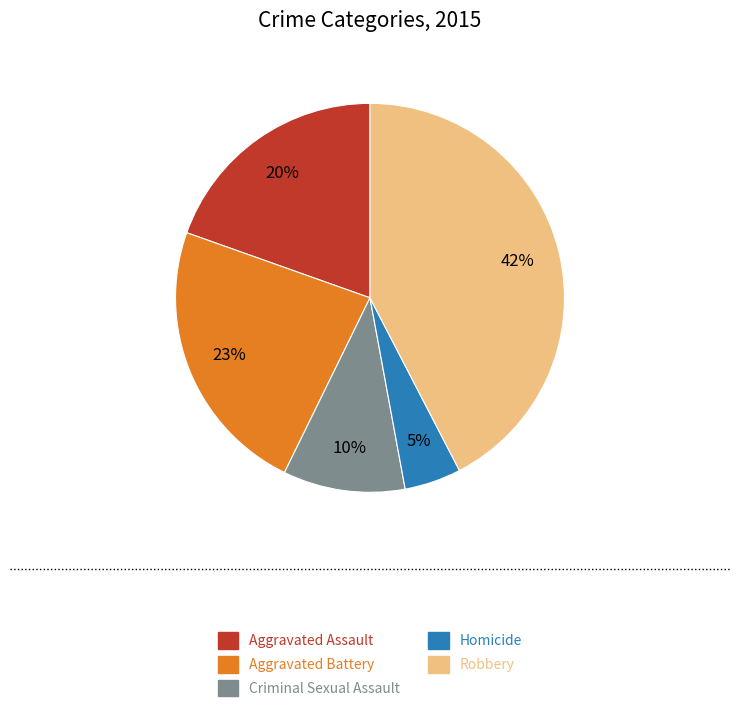

Which has a higher value, Homicide or Robbery?

Robbery